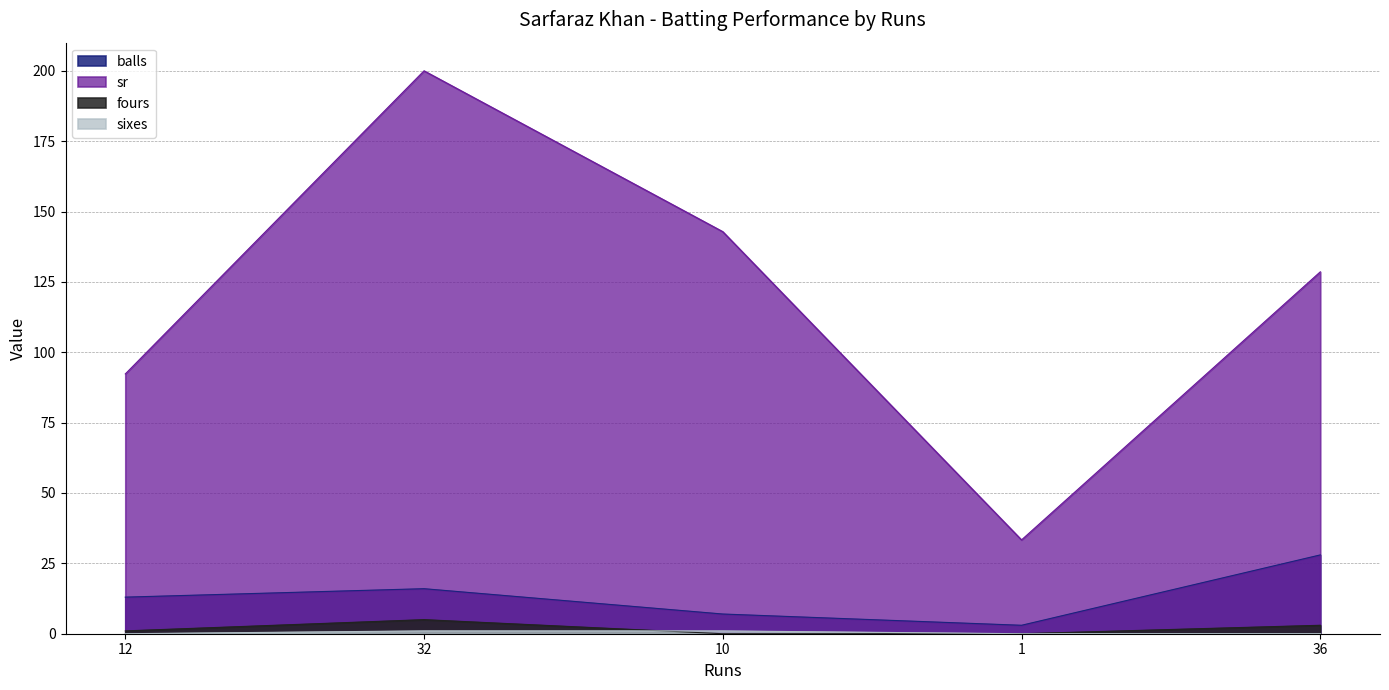

Between 1 and 12, which is larger?

12